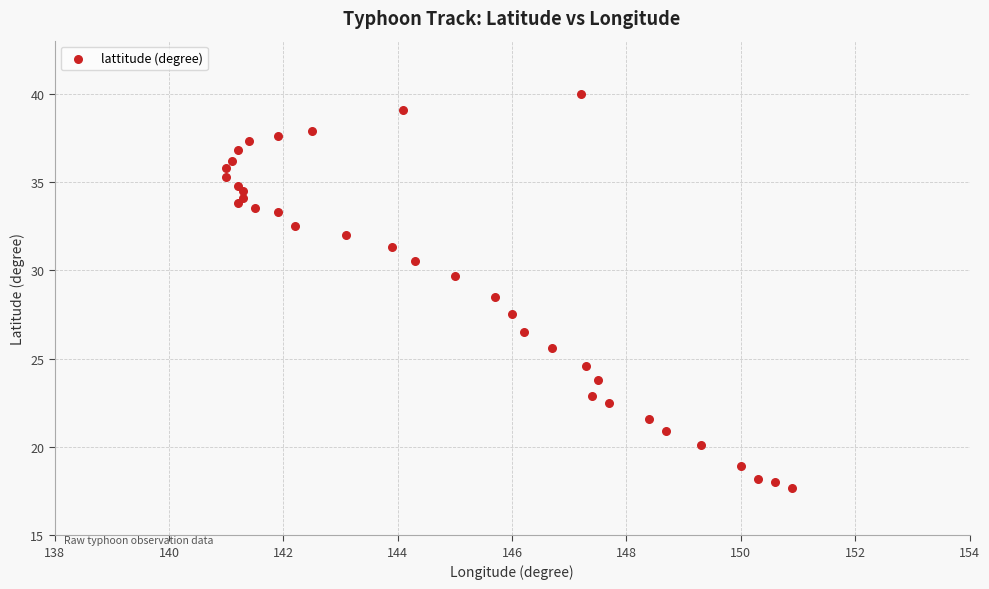

What is the range of X values (max minus min)?

9.9